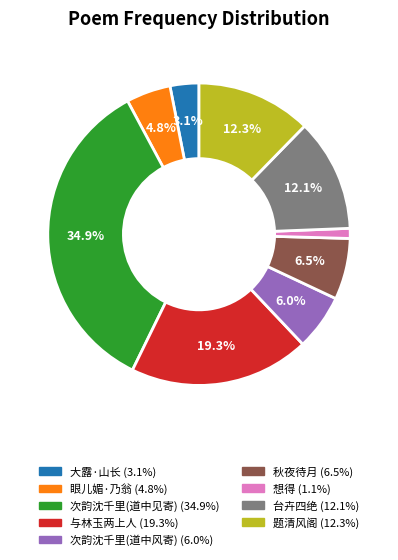

Does any single category account for the majority?

No